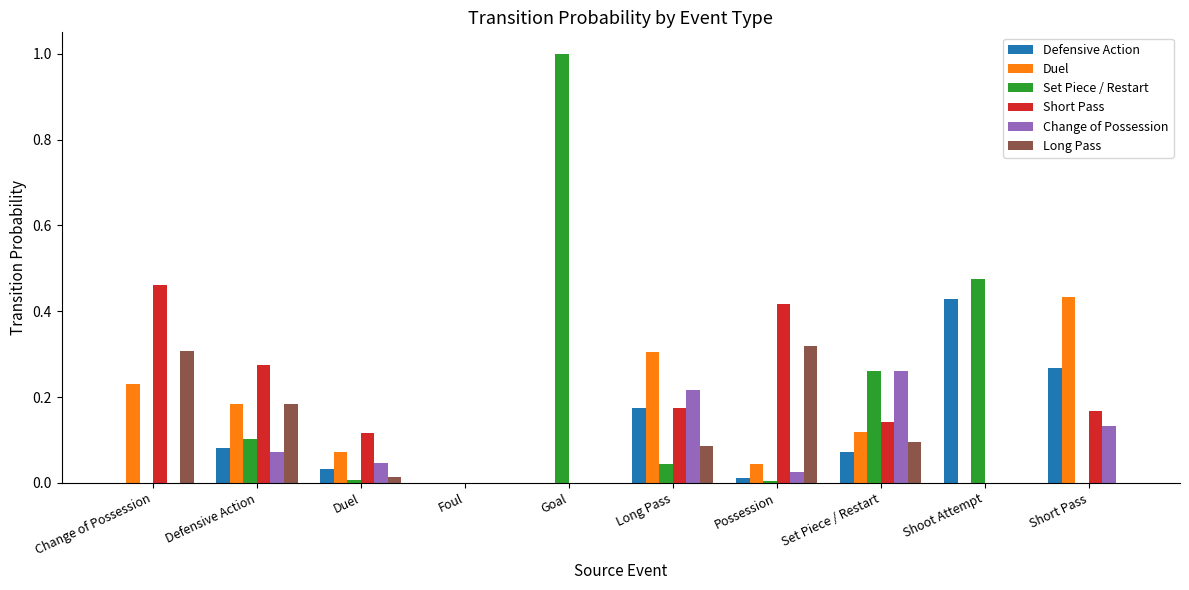

The Change of Possession series shows 0.1 at Short Pass. True or false?

True